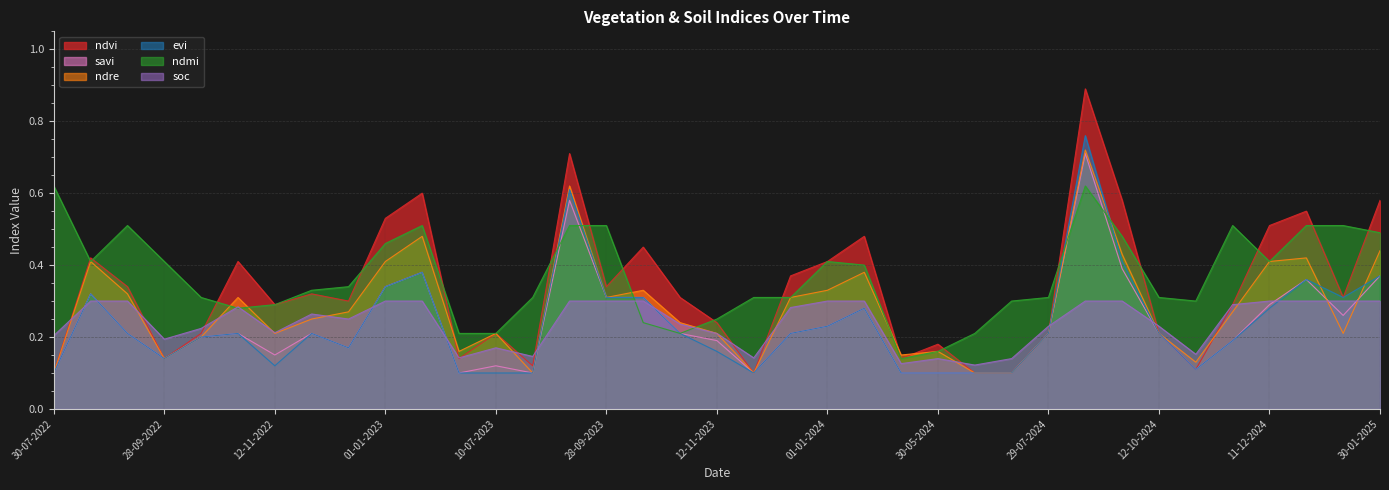

Rank the series at 28-09-2022 from lowest to highest value.

ndvi, savi, ndre, evi, soc, ndmi